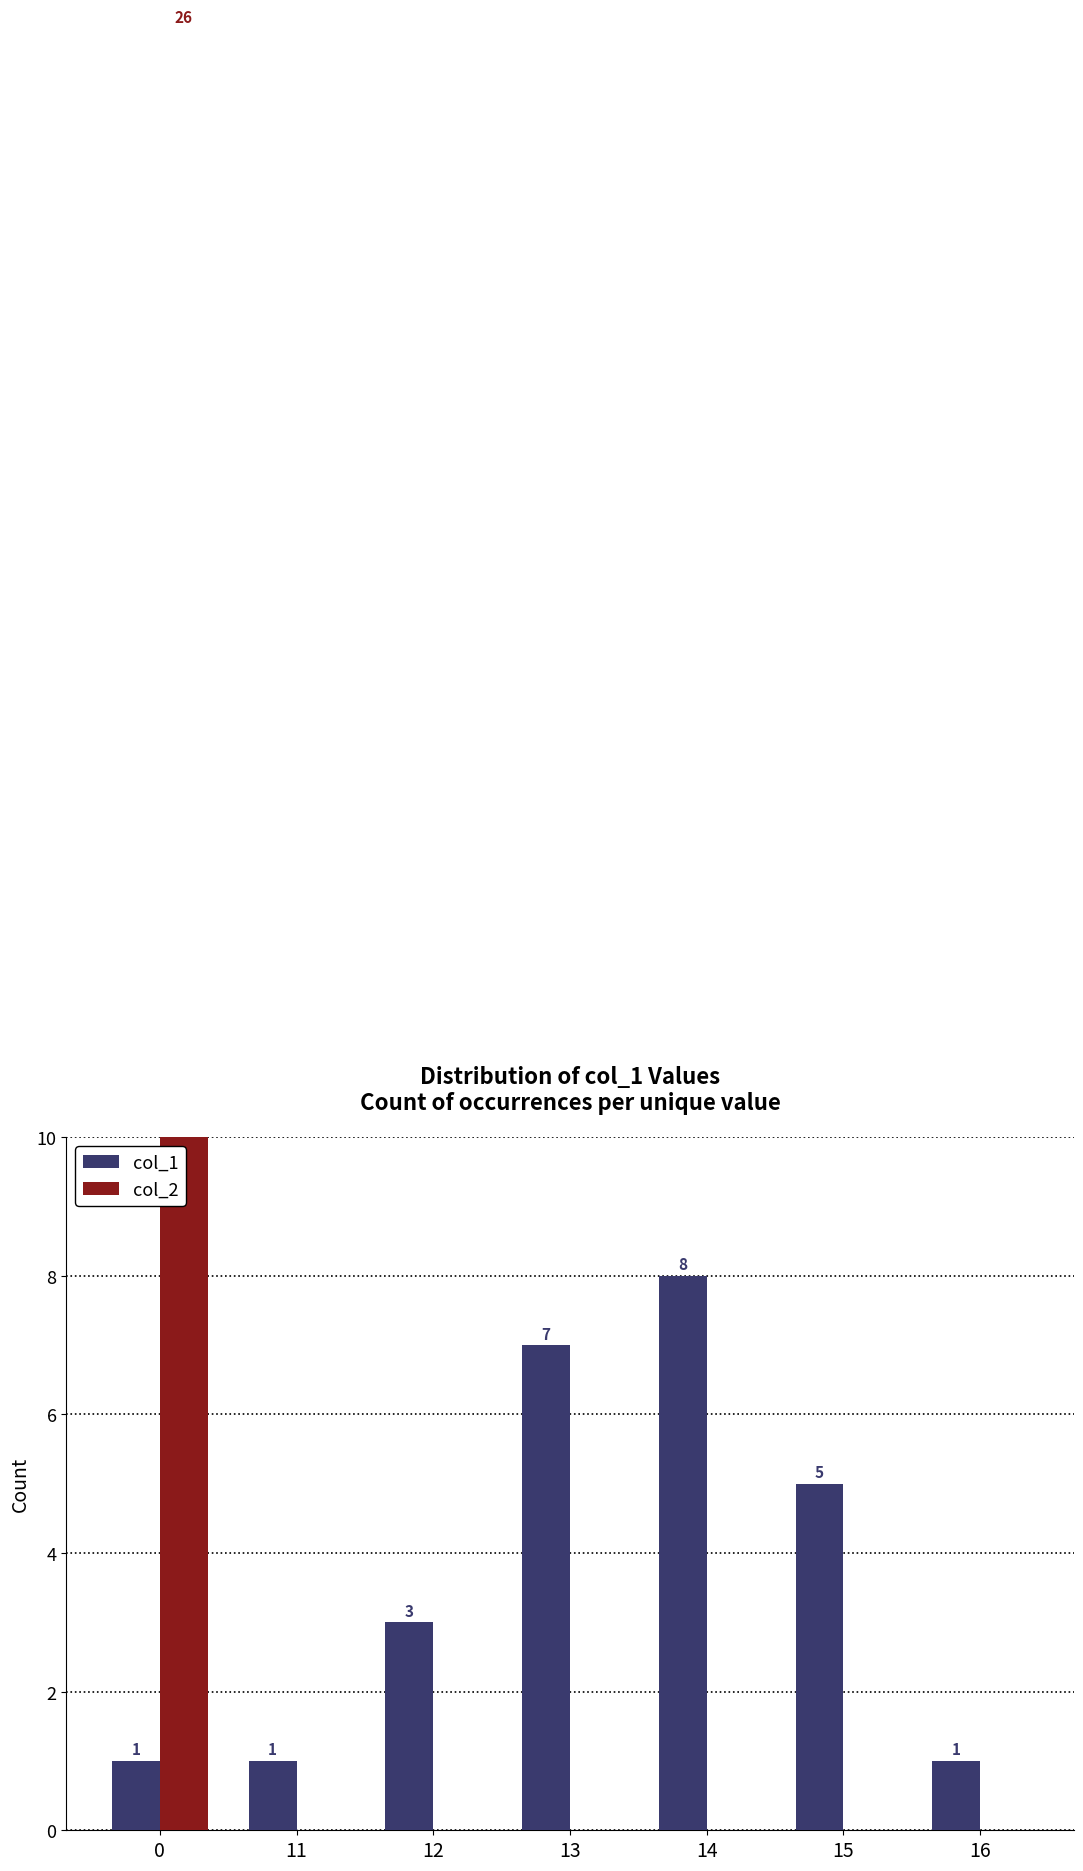

How many bars are there in total?

14